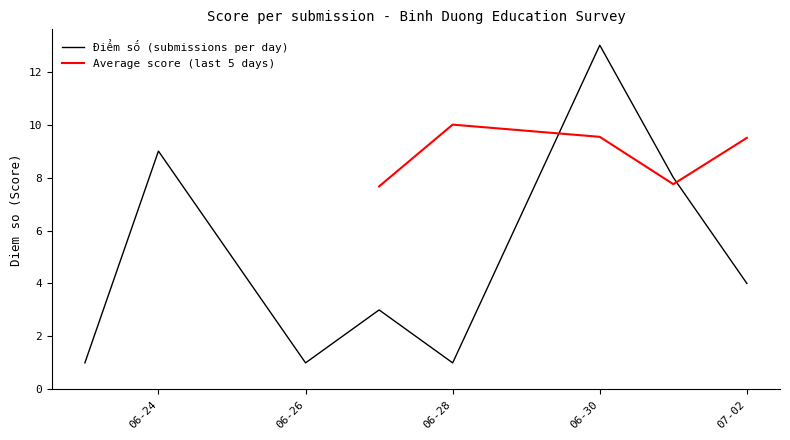

How many points are higher than both their immediate neighbors (excluding endpoints)?

3